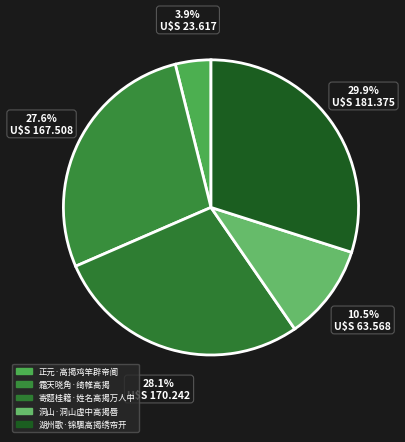

Rank the categories by value from highest to lowest.

湖州歌·锦颿高揭绣帘开, 寄题桂籍·姓名高揭万人中, 霜天晓角·绮帷高揭, 洞山·洞山虚中高揭唇, 正元·高揭鸡竿辟帝阍